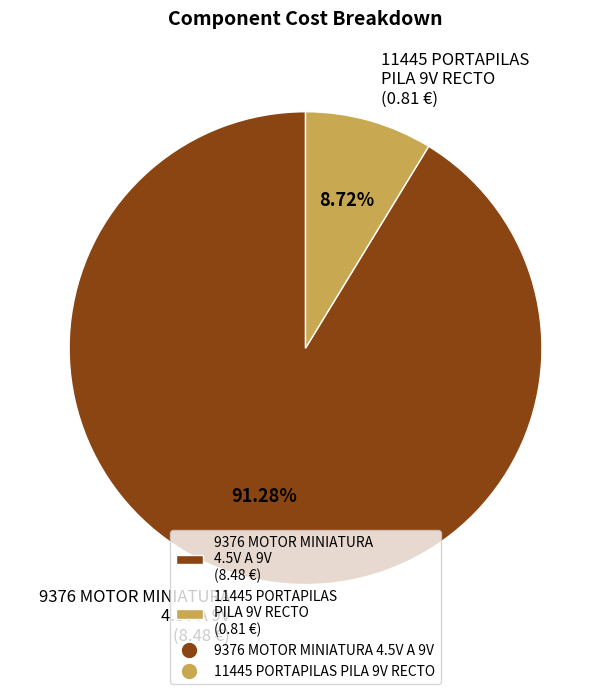

What percentage is the 9376 MOTOR MINIATURA 4.5V A 9V slice, to the nearest percent?

91%